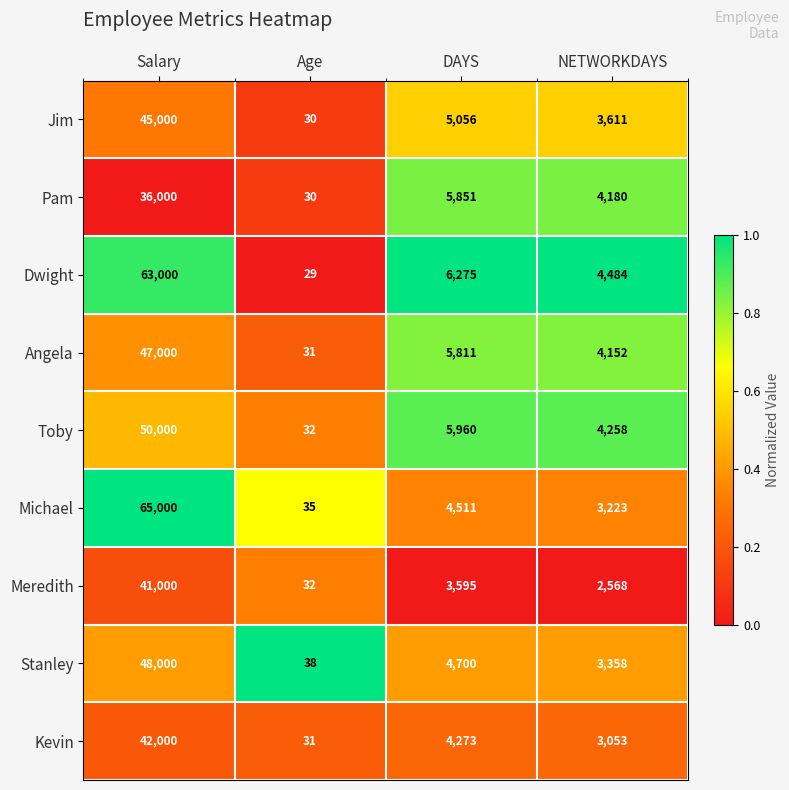

At which label does Kevin reach its minimum?

Age